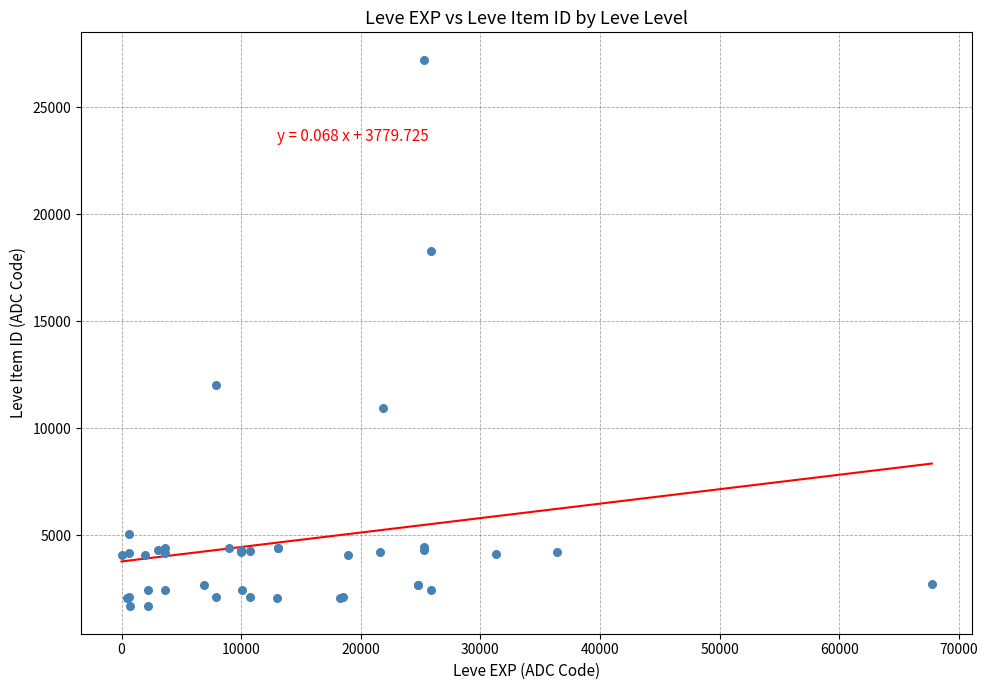

What Y value in the scatter plot is closest to 14448?

12018